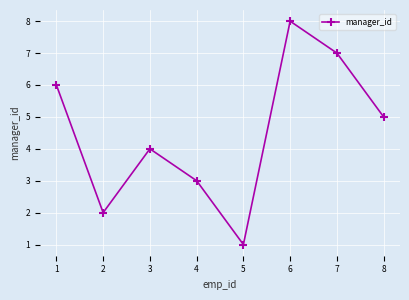

True or false: the data shows 2 at 2.

True